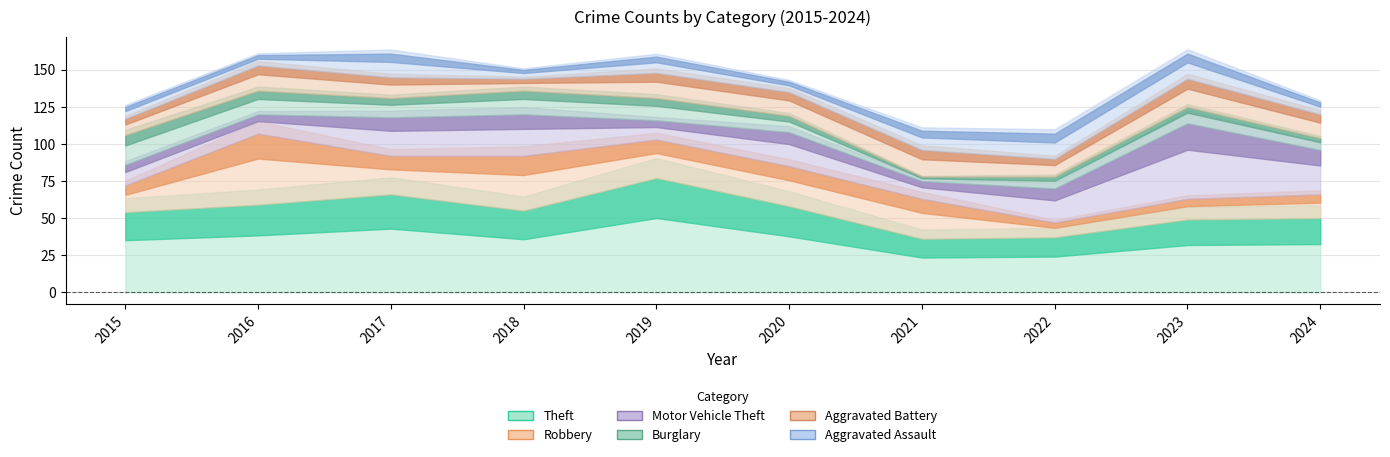

What is the sum of all Burglary values?

121